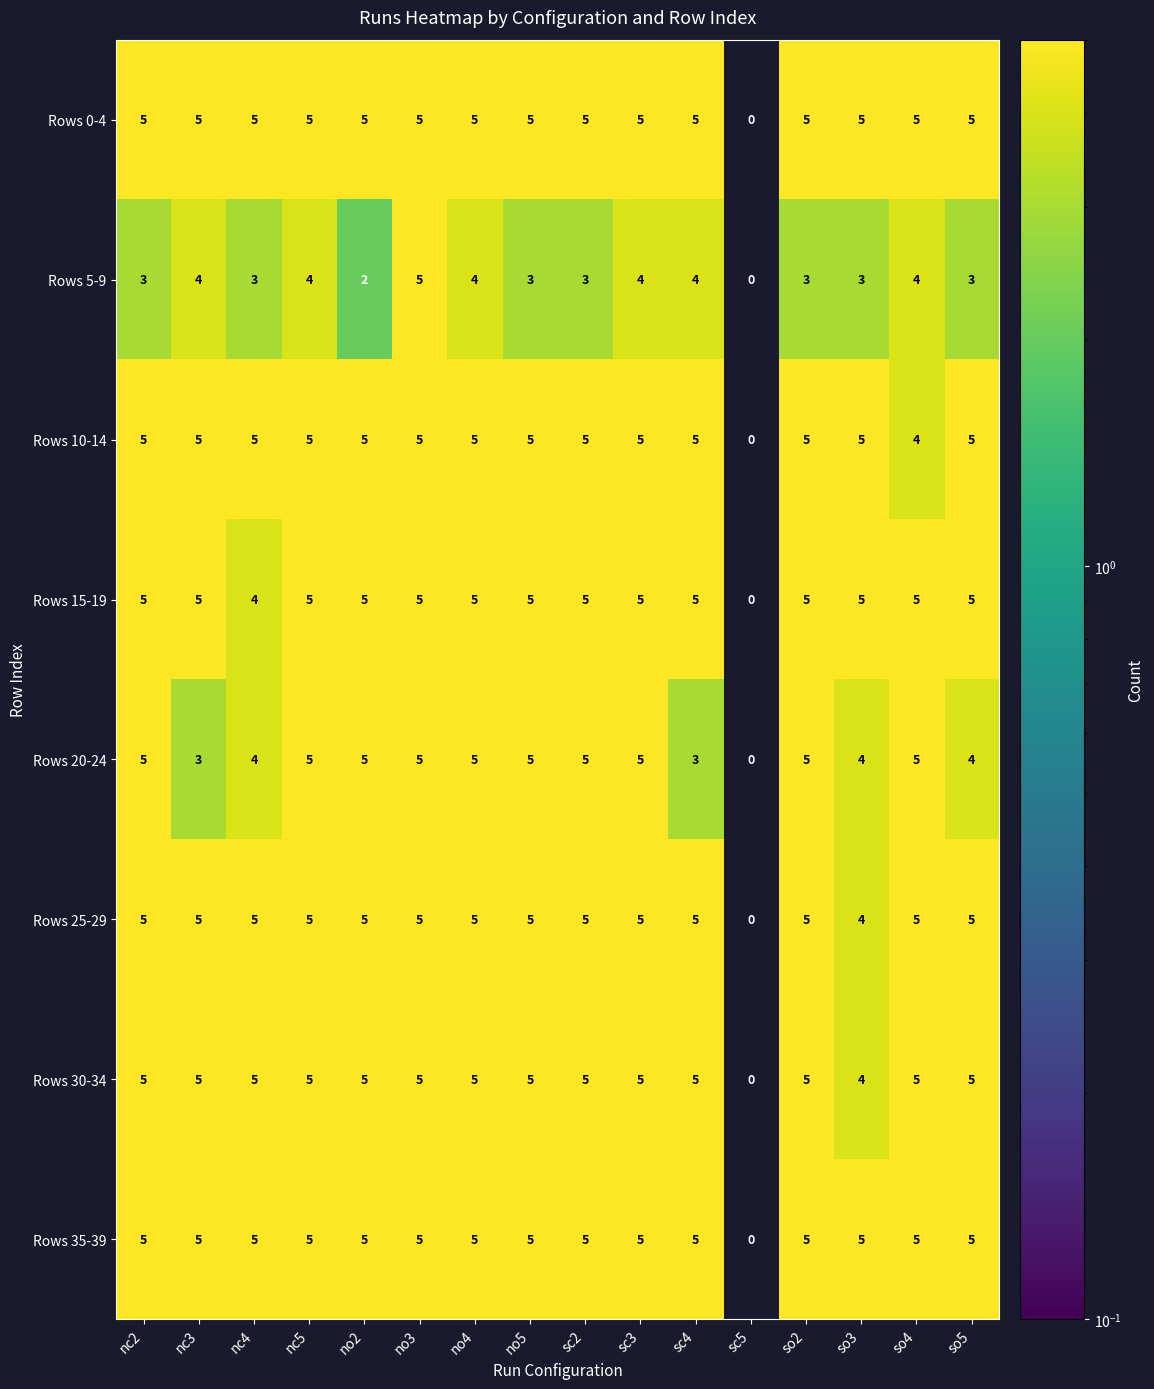

What is the sum of all Rows 0-4 values?

75